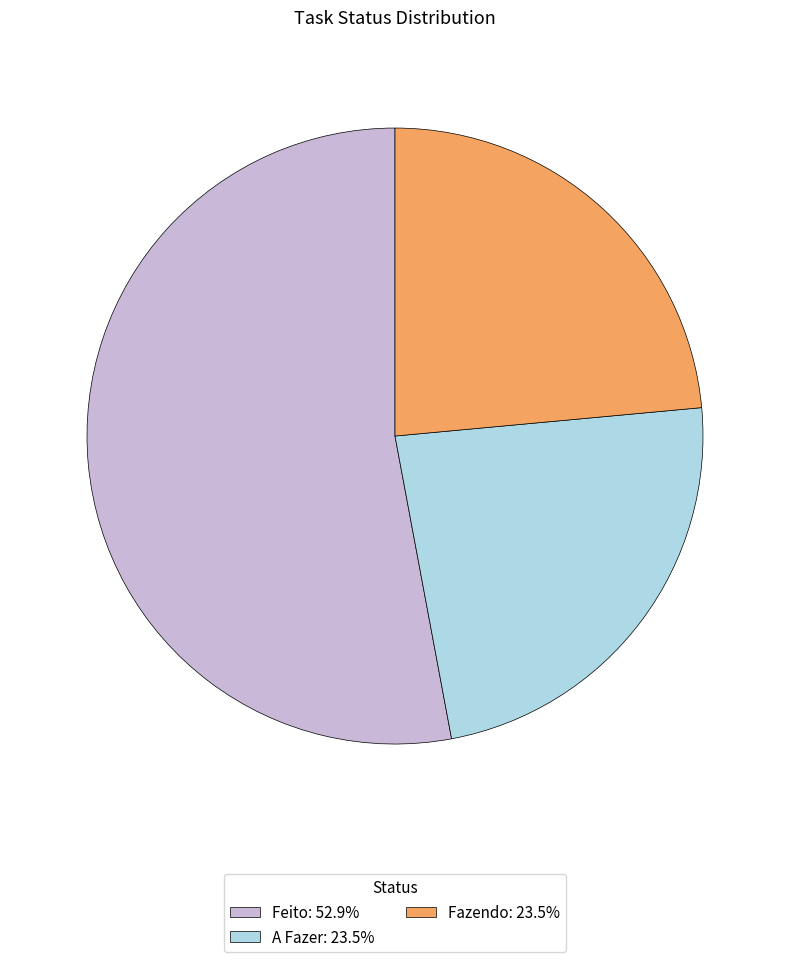

Is Feito the majority of the pie?

Yes